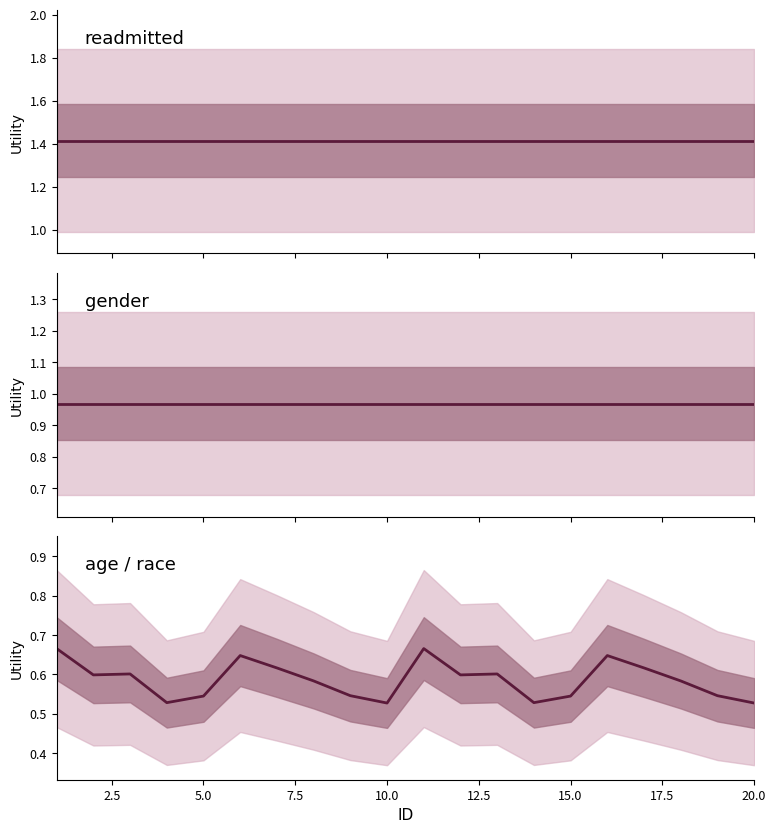

What is the greatest value displayed?

1.4